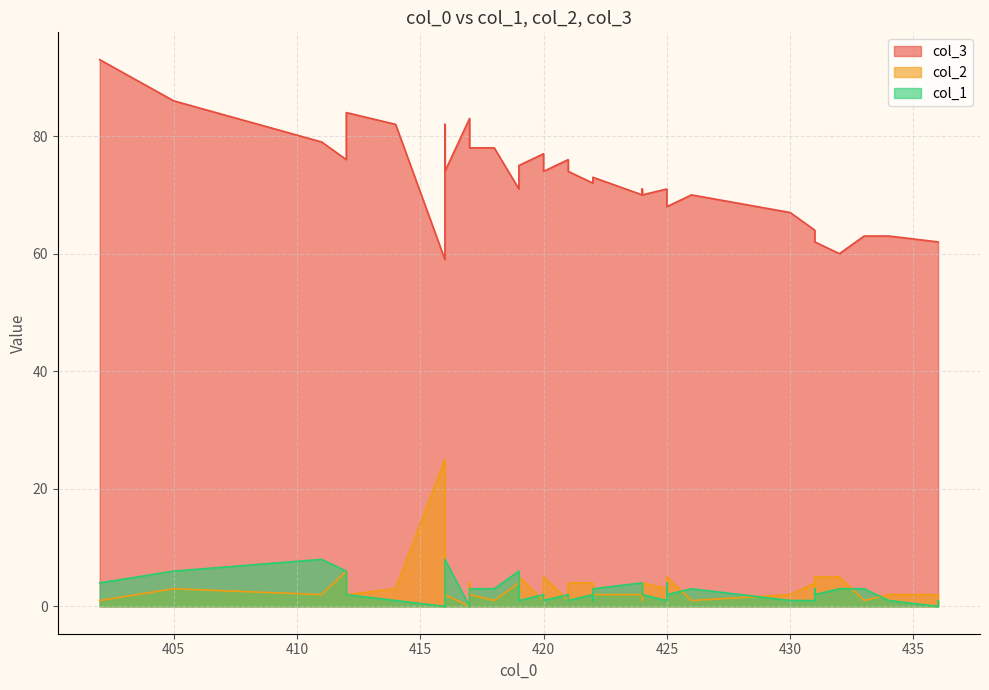

Rank the series by their maximum value, from highest to lowest.

col_3 line, col_2 line, col_1 line